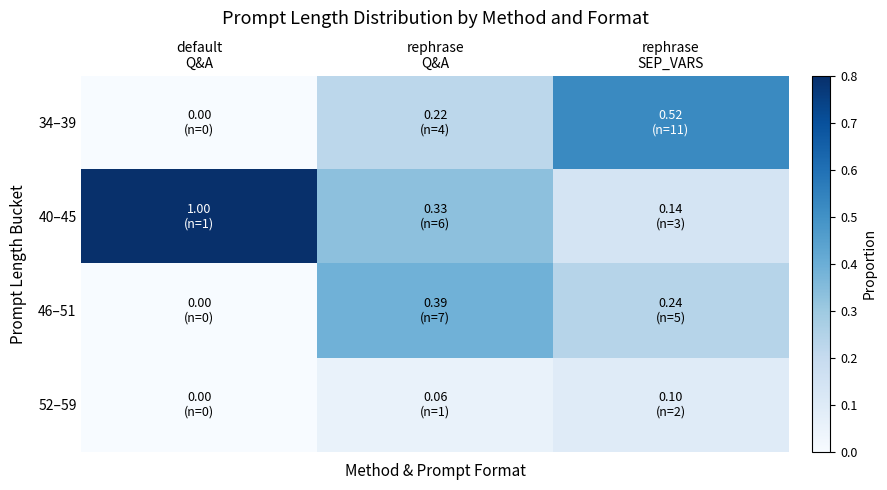

List the series in order of their peak value, lowest first.

52–59, 46–51, 34–39, 40–45